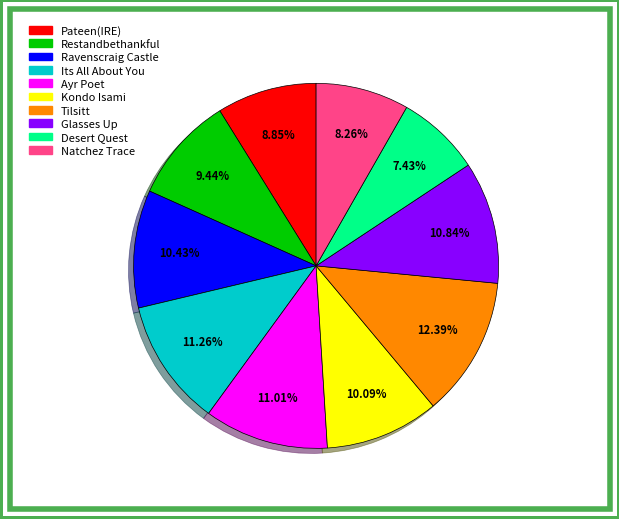

Is there a majority slice in this chart?

No